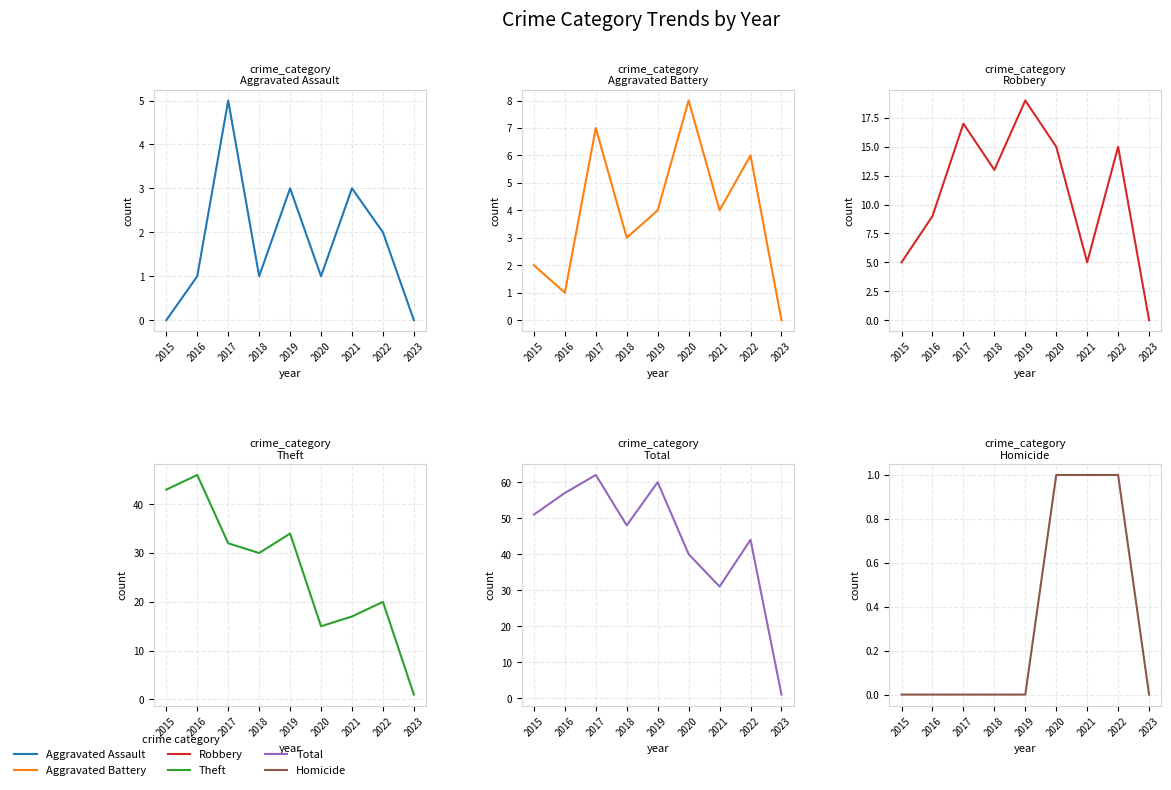

Reading left to right, transcribe all the data shown in this chart.

Aggravated Assault: 2015=0	2016=1	2017=5	2018=1	2019=3	2020=1	2021=3	2022=2	2023=0
Aggravated Battery: 2015=2	2016=1	2017=7	2018=3	2019=4	2020=8	2021=4	2022=6	2023=0
Robbery: 2015=5	2016=9	2017=17	2018=13	2019=19	2020=15	2021=5	2022=15	2023=0
Theft: 2015=43	2016=46	2017=32	2018=30	2019=34	2020=15	2021=17	2022=20	2023=1
Total: 2015=51	2016=57	2017=62	2018=48	2019=60	2020=40	2021=31	2022=44	2023=1
Homicide: 2015=0	2016=0	2017=0	2018=0	2019=0	2020=1	2021=1	2022=1	2023=0